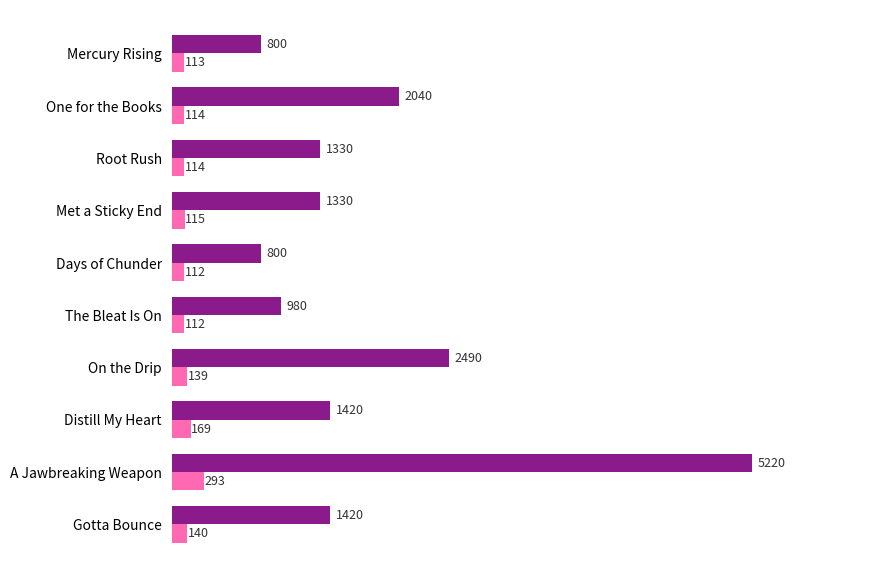

At which category is the sum across all series the highest?

A Jawbreaking Weapon